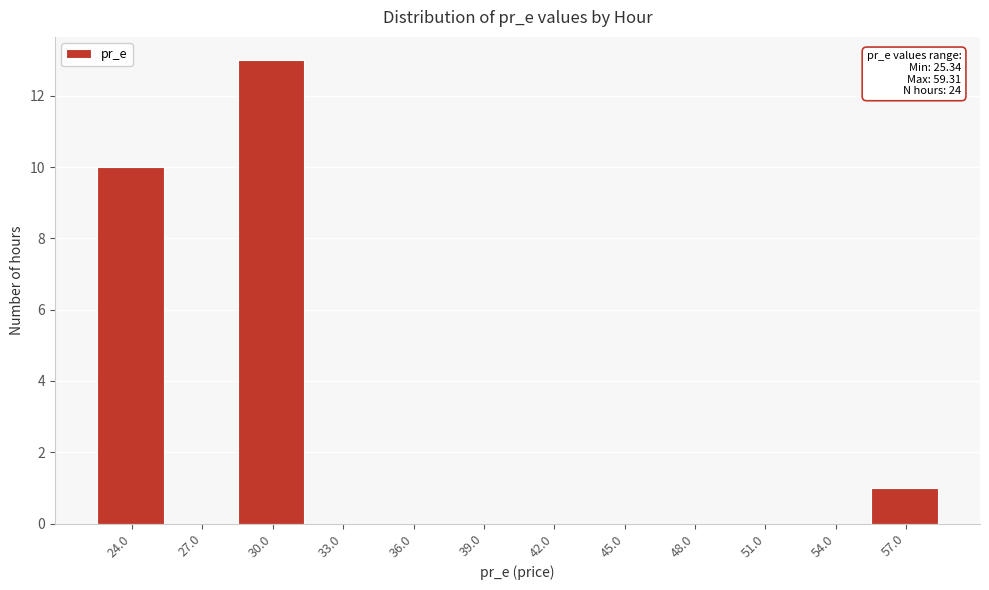

Reading left to right, extract all data points from this chart.

24.0=10	27.0=0	30.0=13	33.0=0	36.0=0	39.0=0	42.0=0	45.0=0	48.0=0	51.0=0	54.0=0	57.0=1